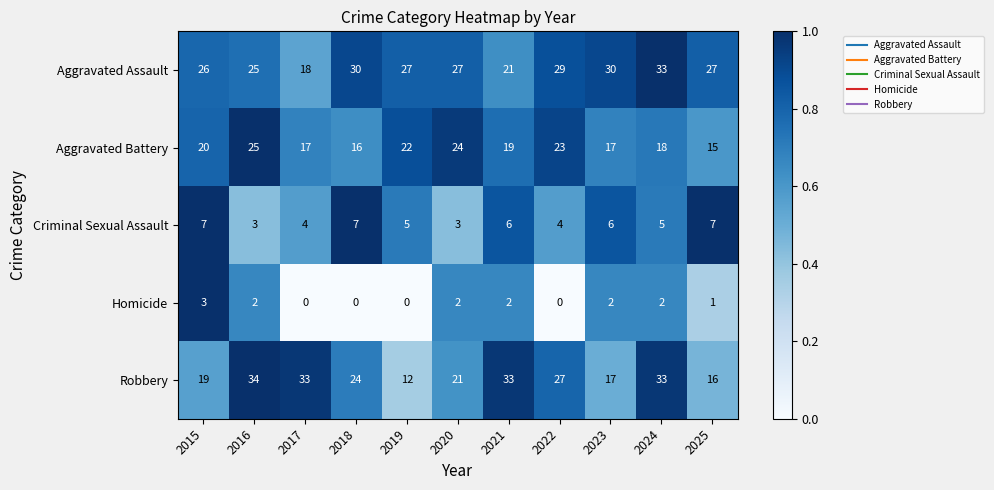

What is the difference between the maximum and second lowest values in the Robbery series?

18